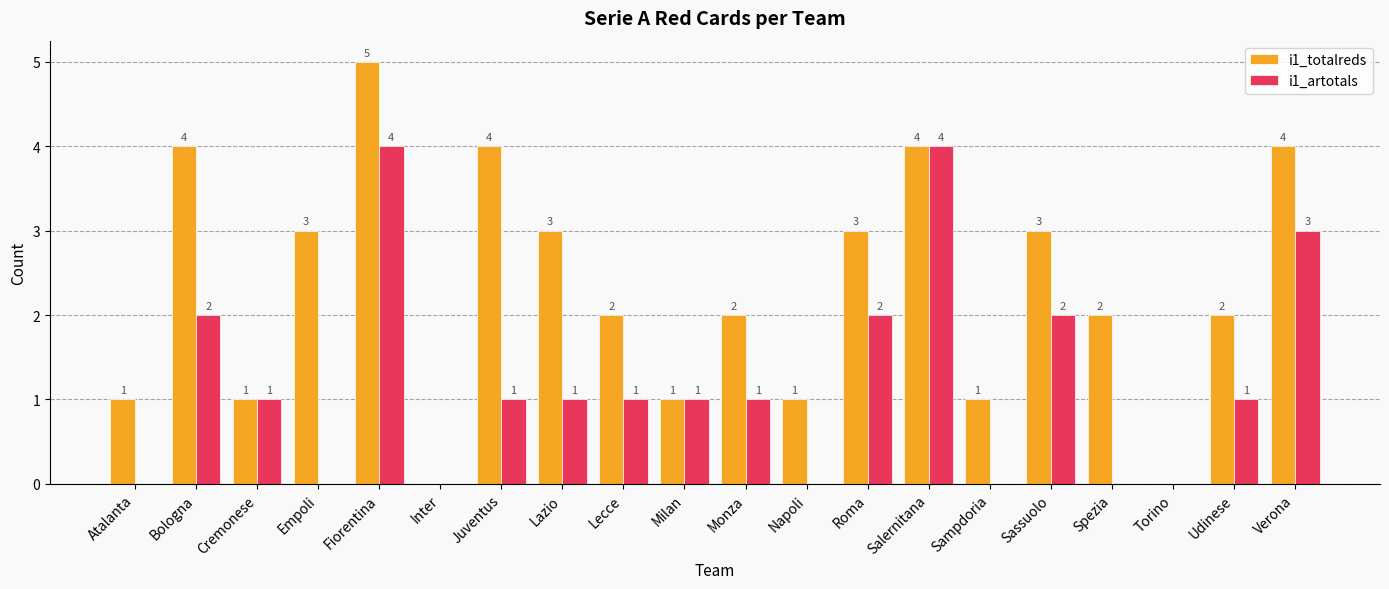

The i1_totalreds series shows 2 at Spezia. True or false?

True